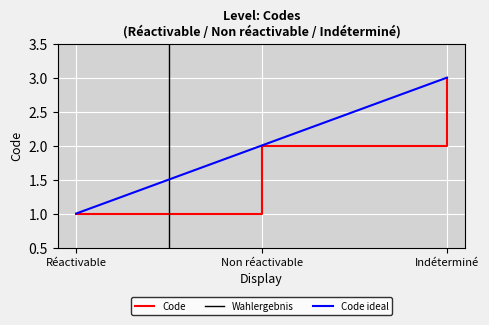

The chart shows a value of 5 at Indéterminé. True or false?

False